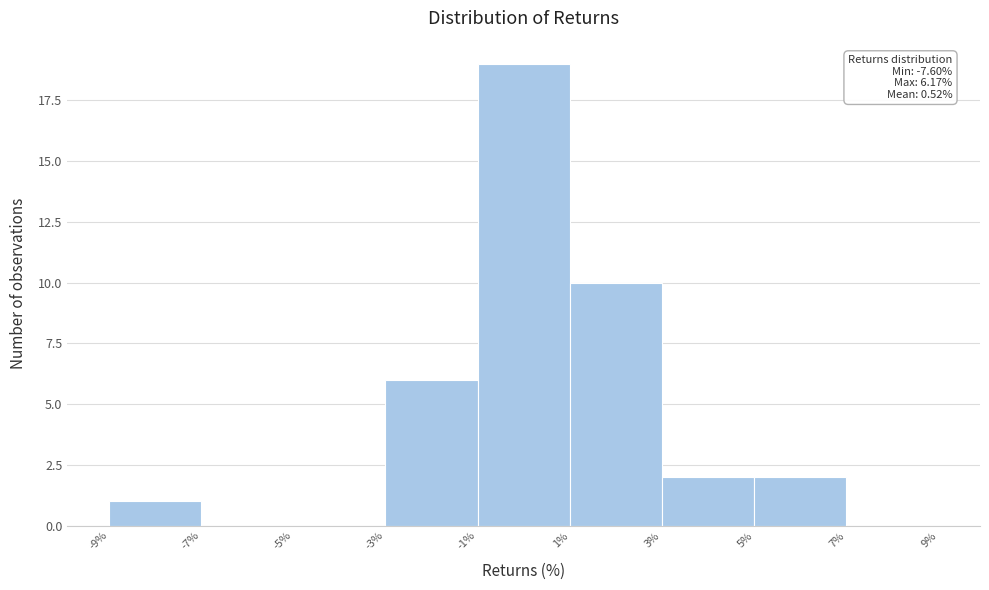

Over which range of the x-axis is the bar tallest?

-1% to 1%